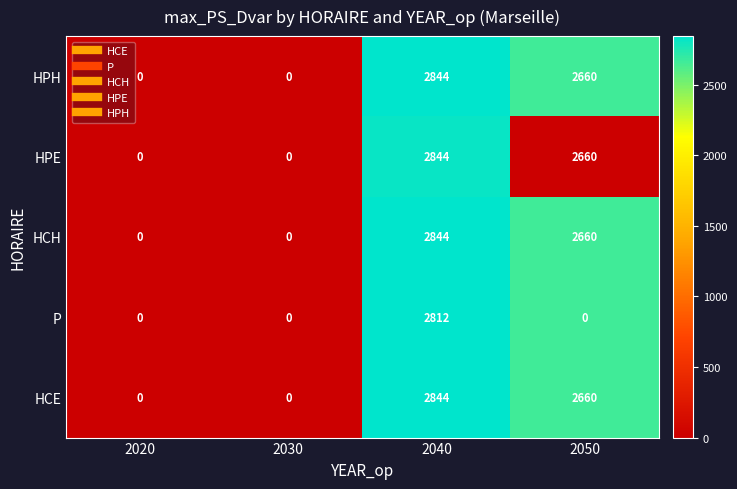

What is the sum of all HCE values?

5504